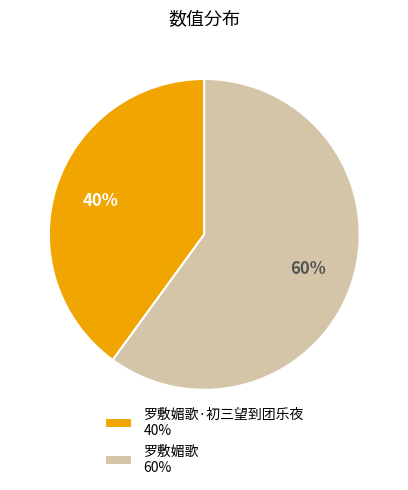

Which slice represents more than half of the pie?

罗敷媚歌 60%